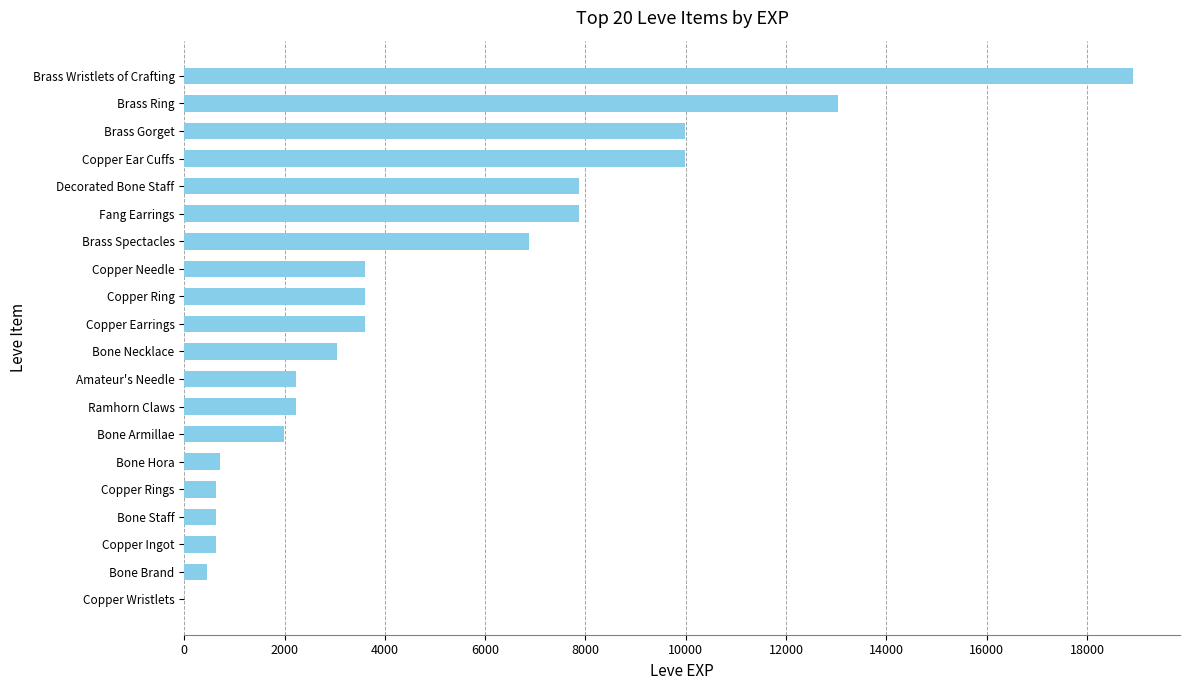

How many categories are shown in the chart?

20